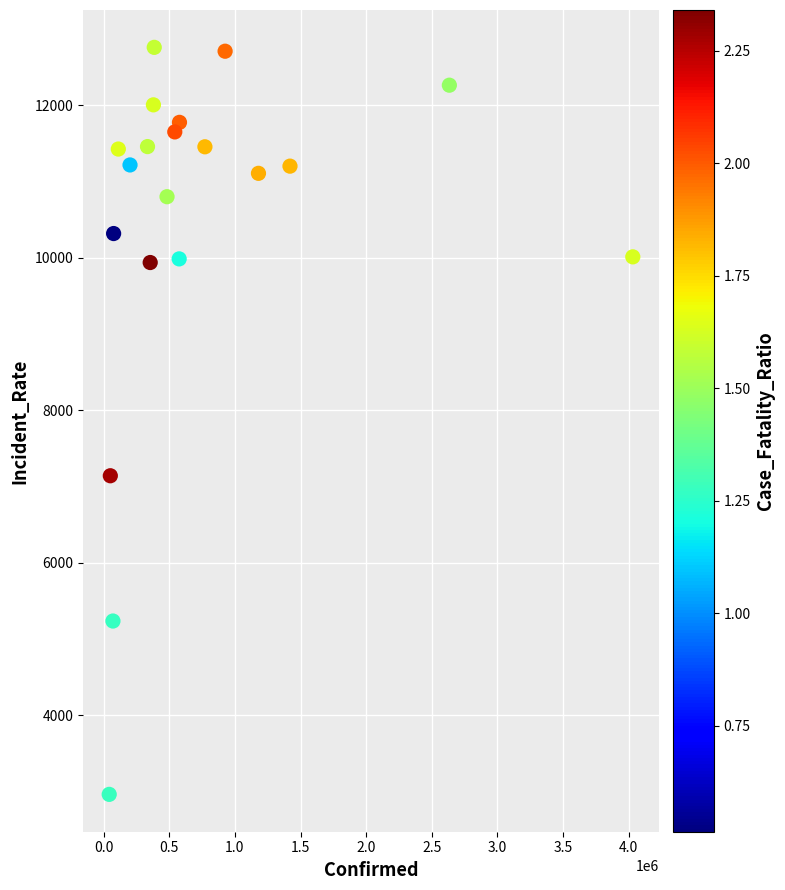

What Y value in the scatter plot is closest to 7861?

7141.1